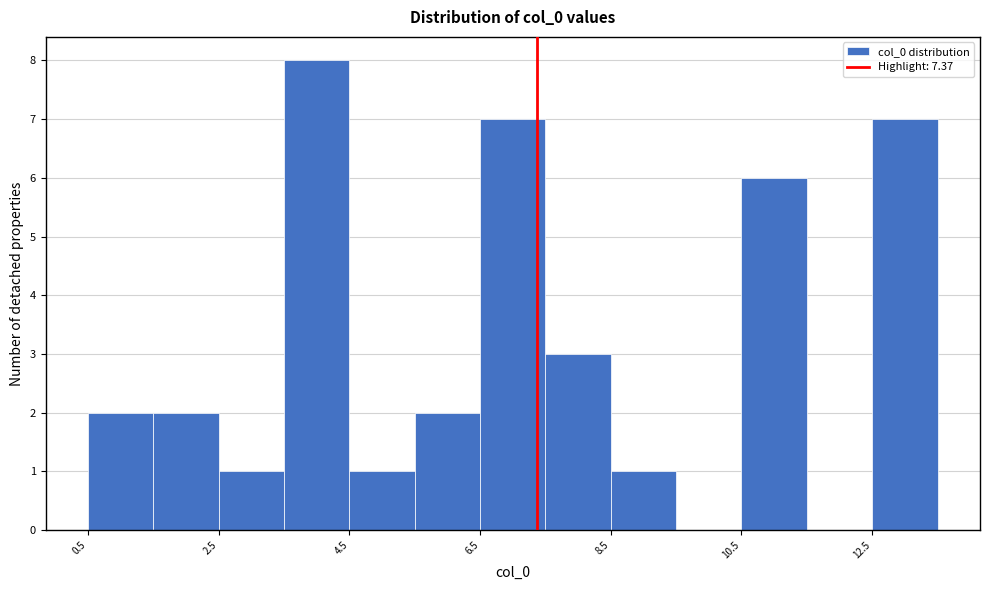

How tall is the bar that spans 0.5 to 1.5 on the x-axis? Neither the bar edges nor the heights are printed on the chart, so give them approximately, as read against the axes.

2